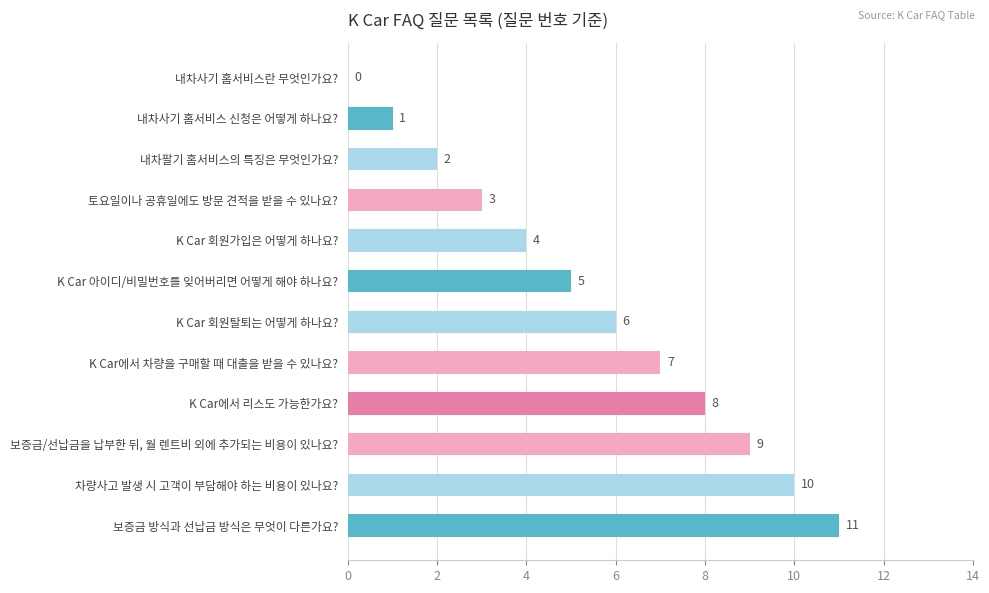

What is the average value?

6